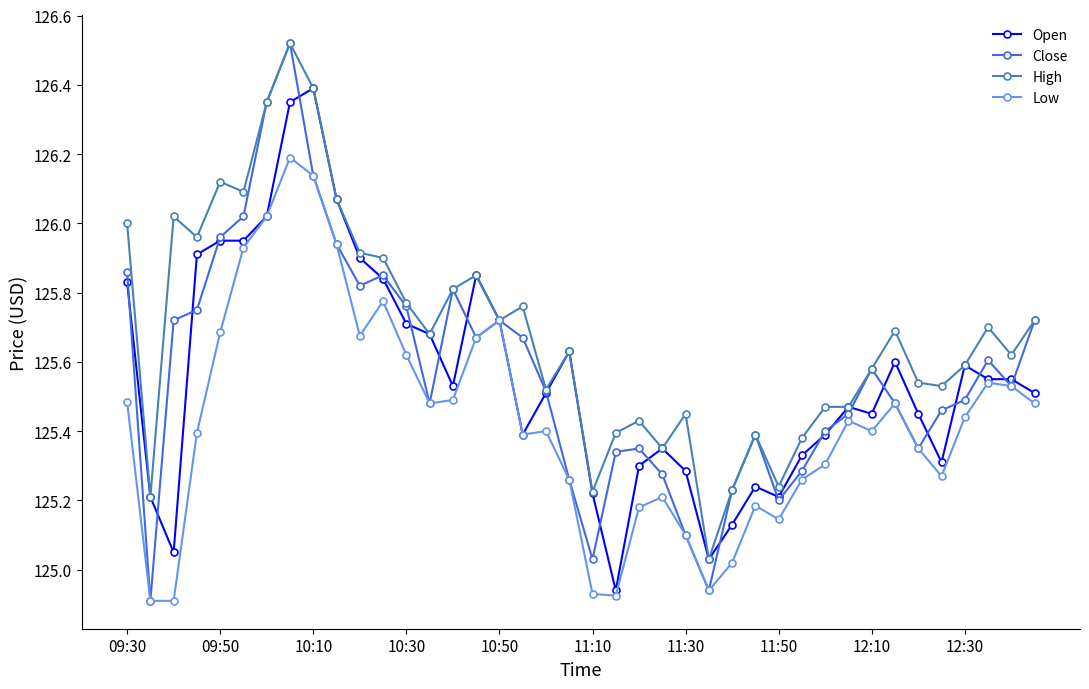

Which series has the largest range (max minus min)?

Close